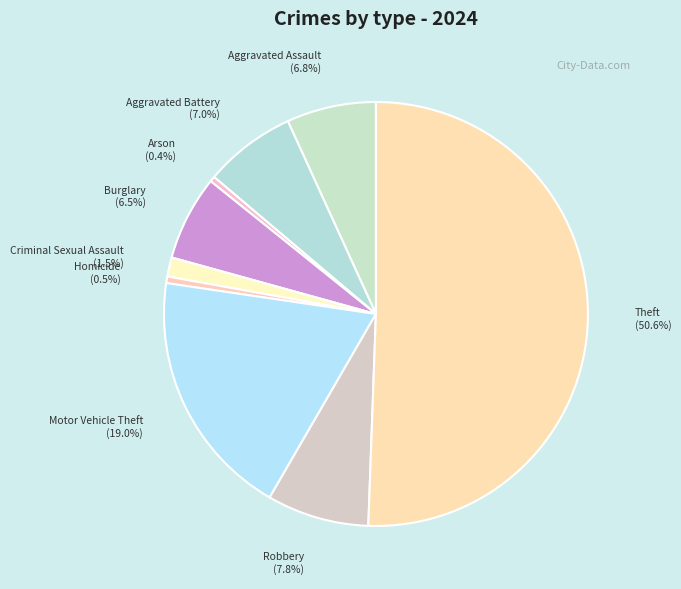

Is the sum of Theft and Arson greater than half?

Yes